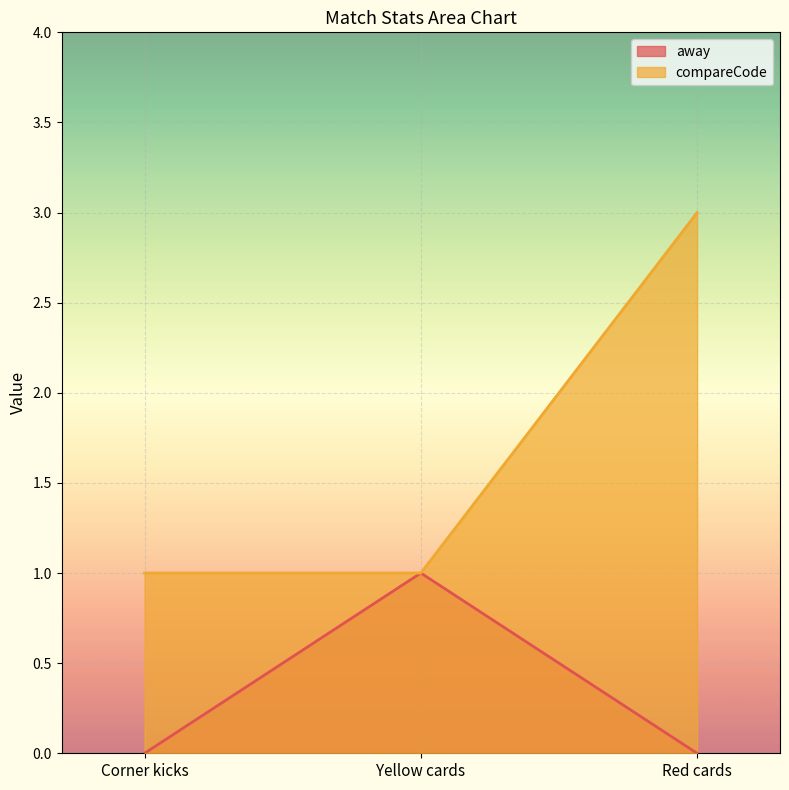

True or false: compareCode has a value of 1 at Yellow cards.

True